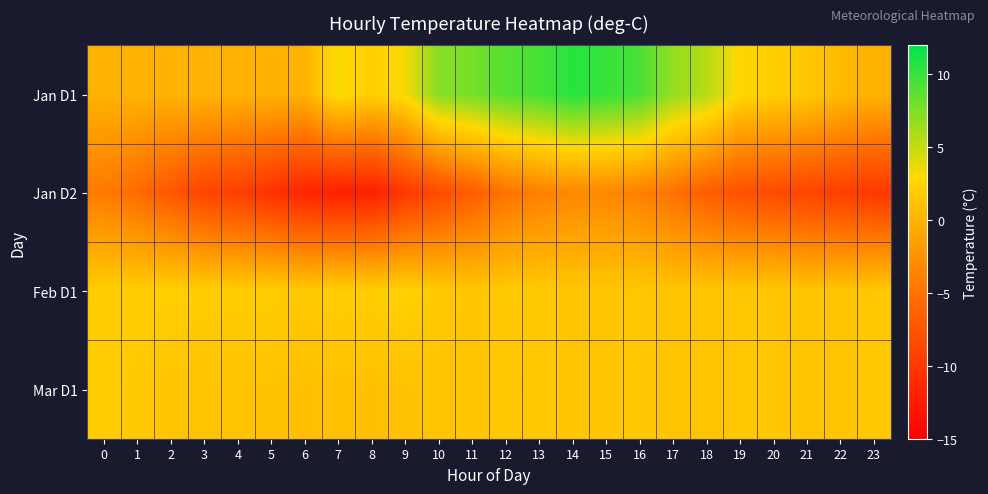

At which category is the sum across all series the highest?

14